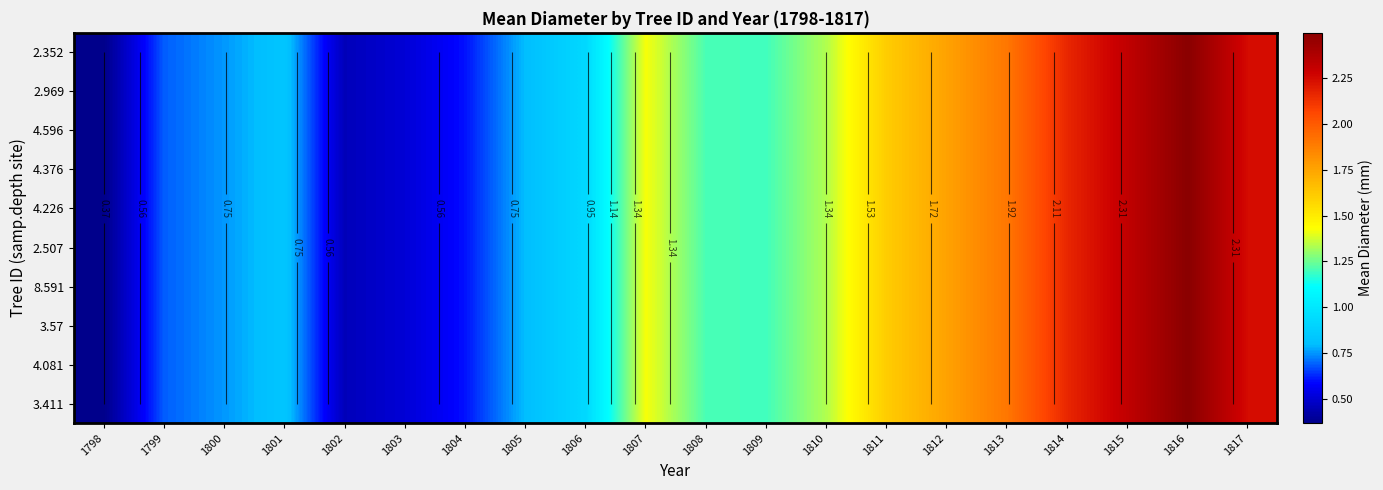

At which category does the chart reach its peak across all series?

1816